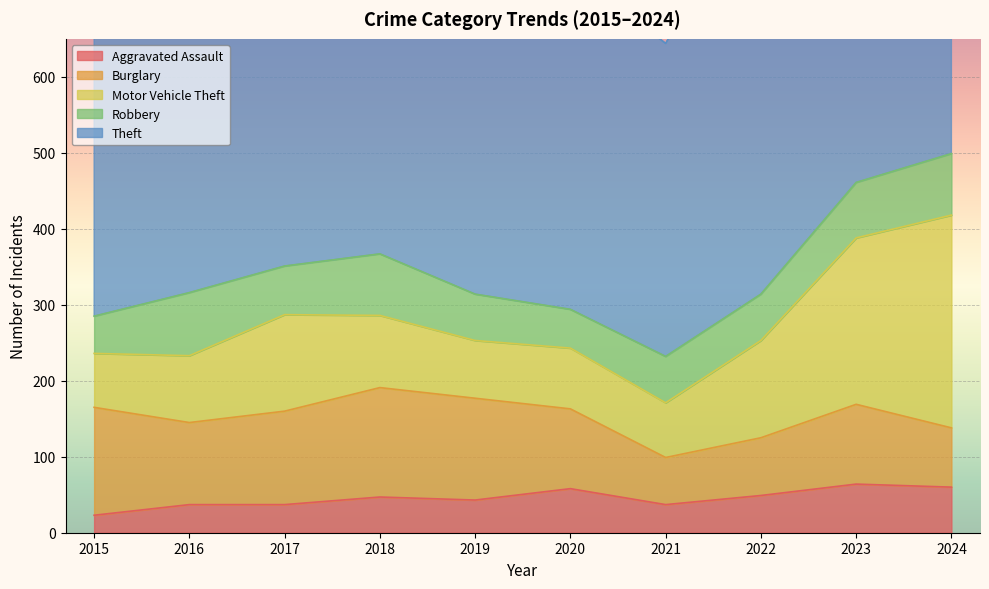

Reading left to right, what are all the values shown in this chart?

Aggravated Assault: 2015=23	2016=37	2017=37	2018=47	2019=43	2020=58	2021=37	2022=49	2023=64	2024=60
Burglary: 2015=142	2016=108	2017=123	2018=144	2019=134	2020=105	2021=62	2022=76	2023=105	2024=78
Motor Vehicle Theft: 2015=71	2016=88	2017=127	2018=95	2019=76	2020=80	2021=72	2022=128	2023=219	2024=280
Robbery: 2015=49	2016=83	2017=64	2018=81	2019=61	2020=51	2021=61	2022=61	2023=73	2024=81
Theft: 2015=379	2016=403	2017=518	2018=506	2019=555	2020=448	2021=412	2022=549	2023=561	2024=519